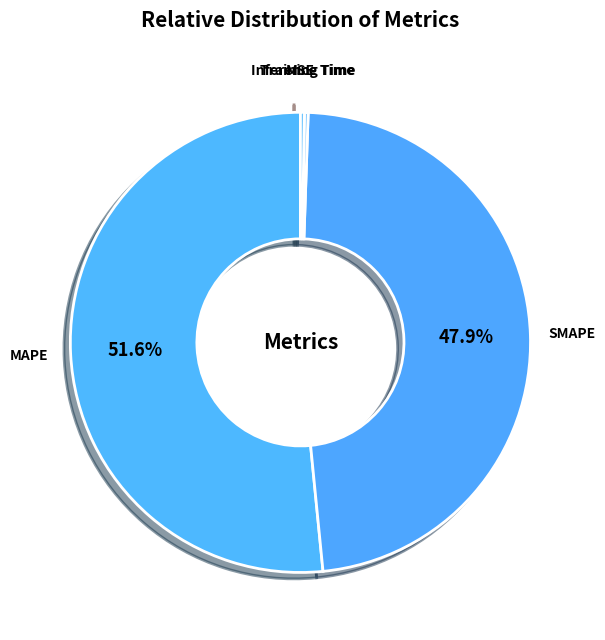

What is the majority slice?

MAPE